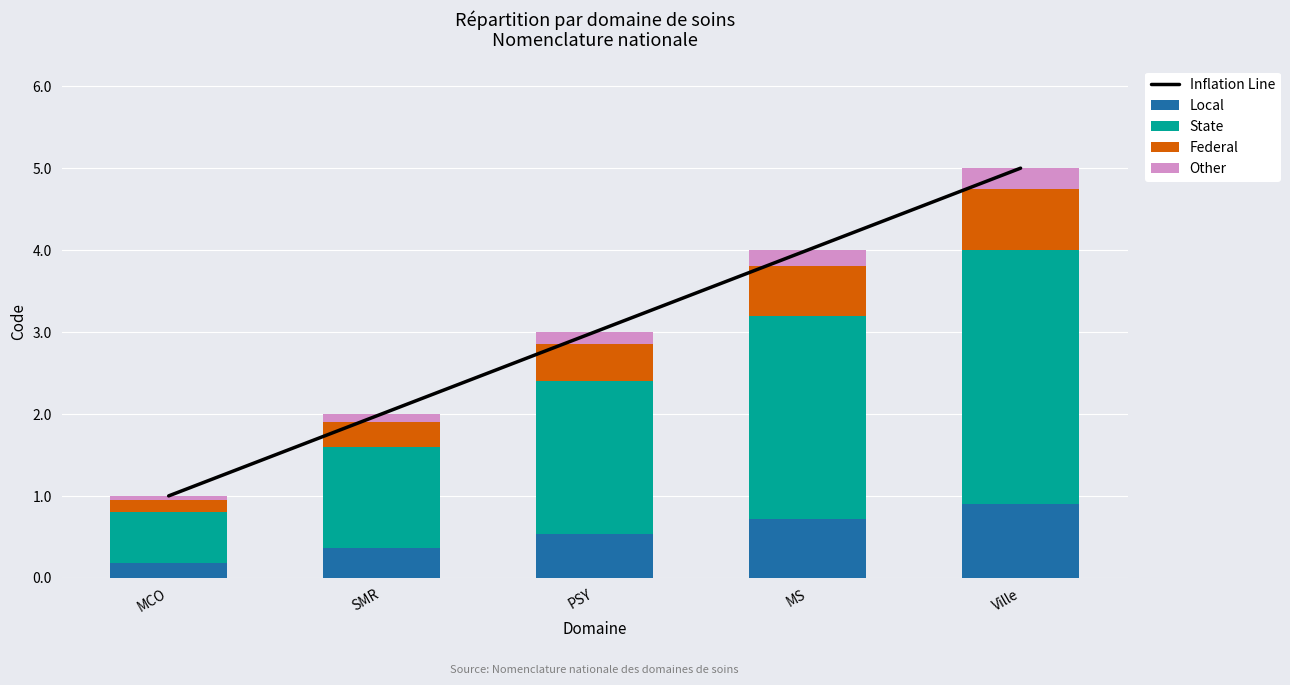

The value of State at MS is 2.5. True or false?

True